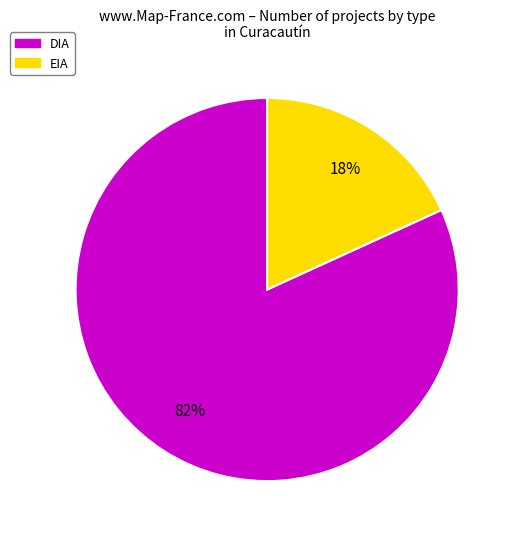

Is there a majority slice in this chart?

Yes